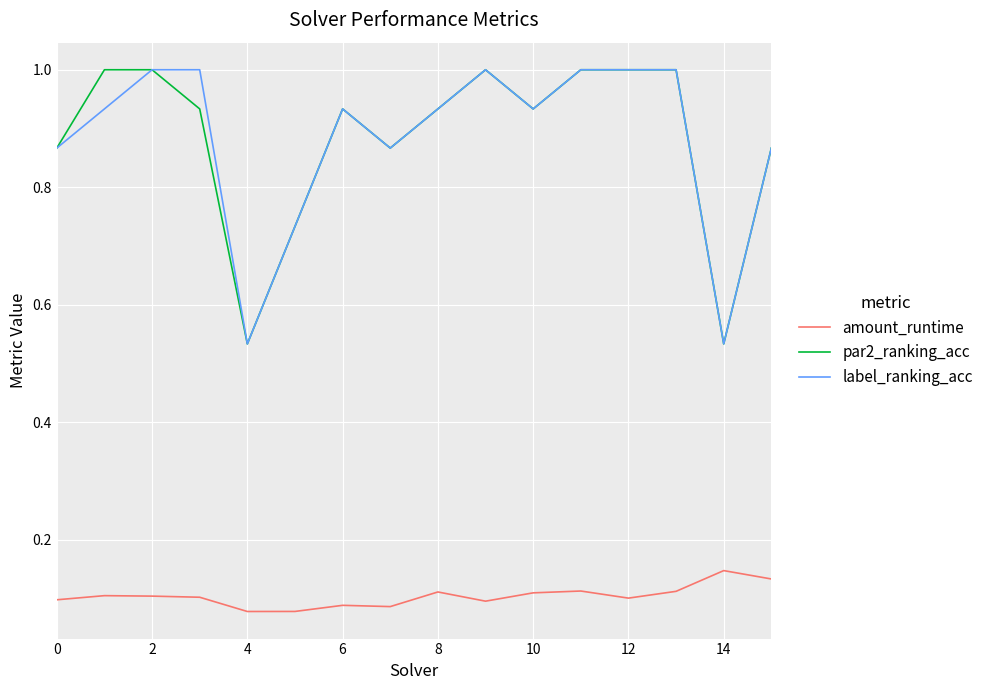

True or false: par2_ranking_acc and amount_runtime cross at least once.

False